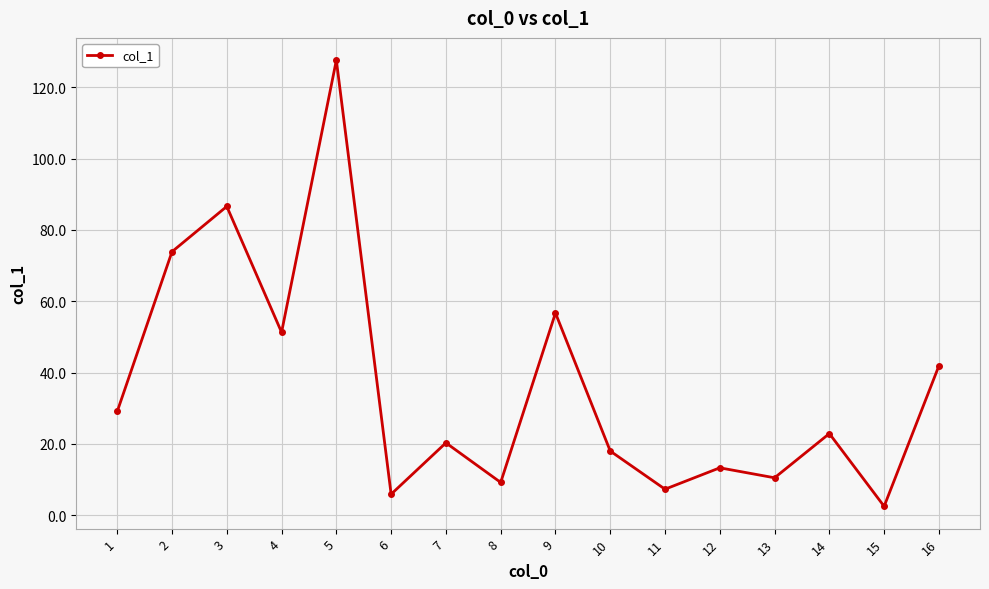

What is the difference between the values at 8 and 12?

4.1